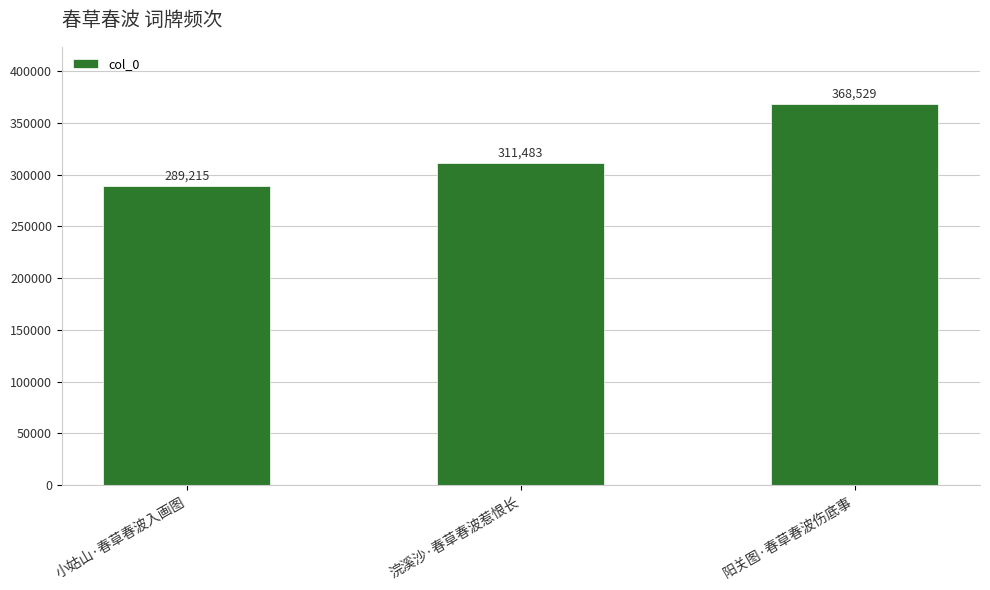

What position from the right is 阳关图·春草春波伤底事?

1